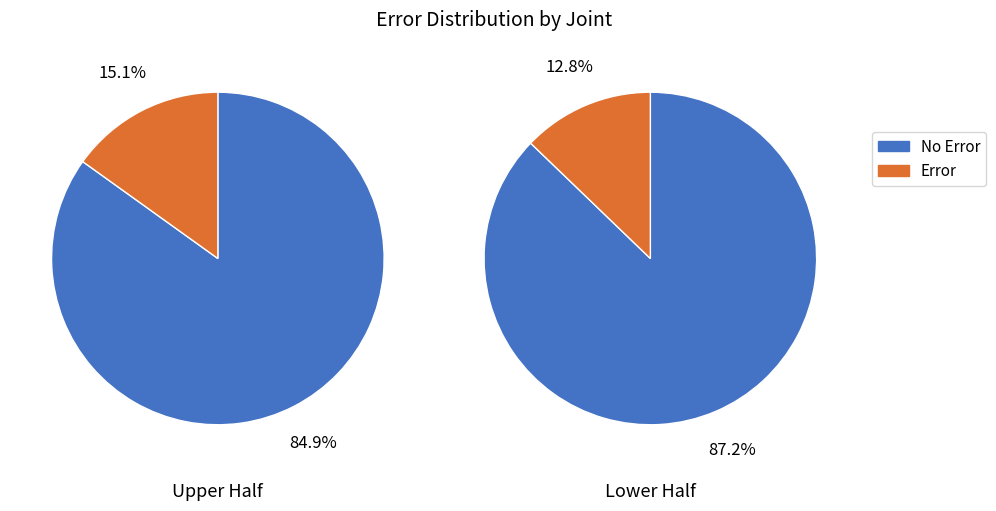

How many segments does this pie chart have?

2